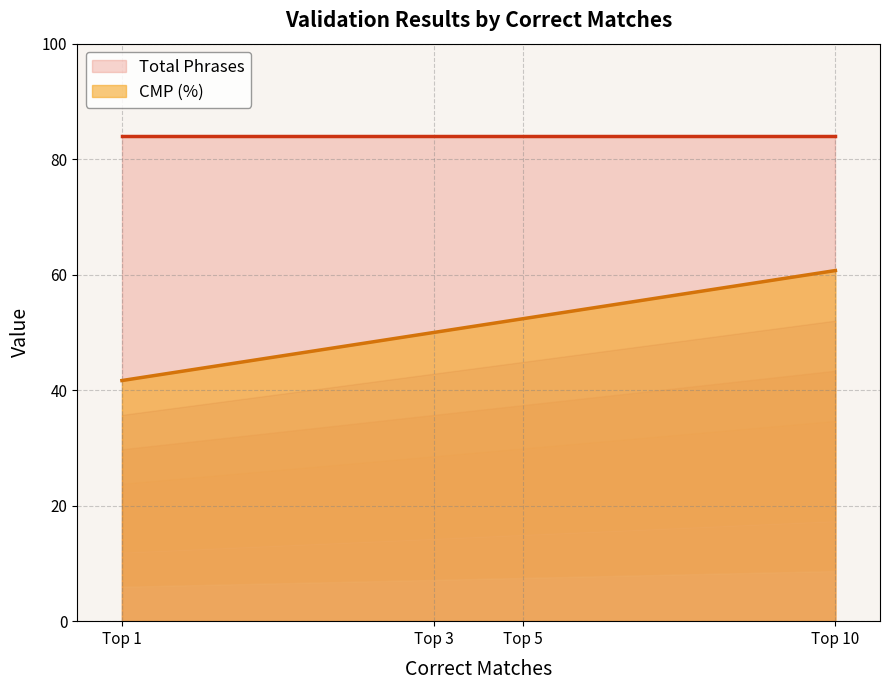

Does the chart display data point markers on the line(s)?

No